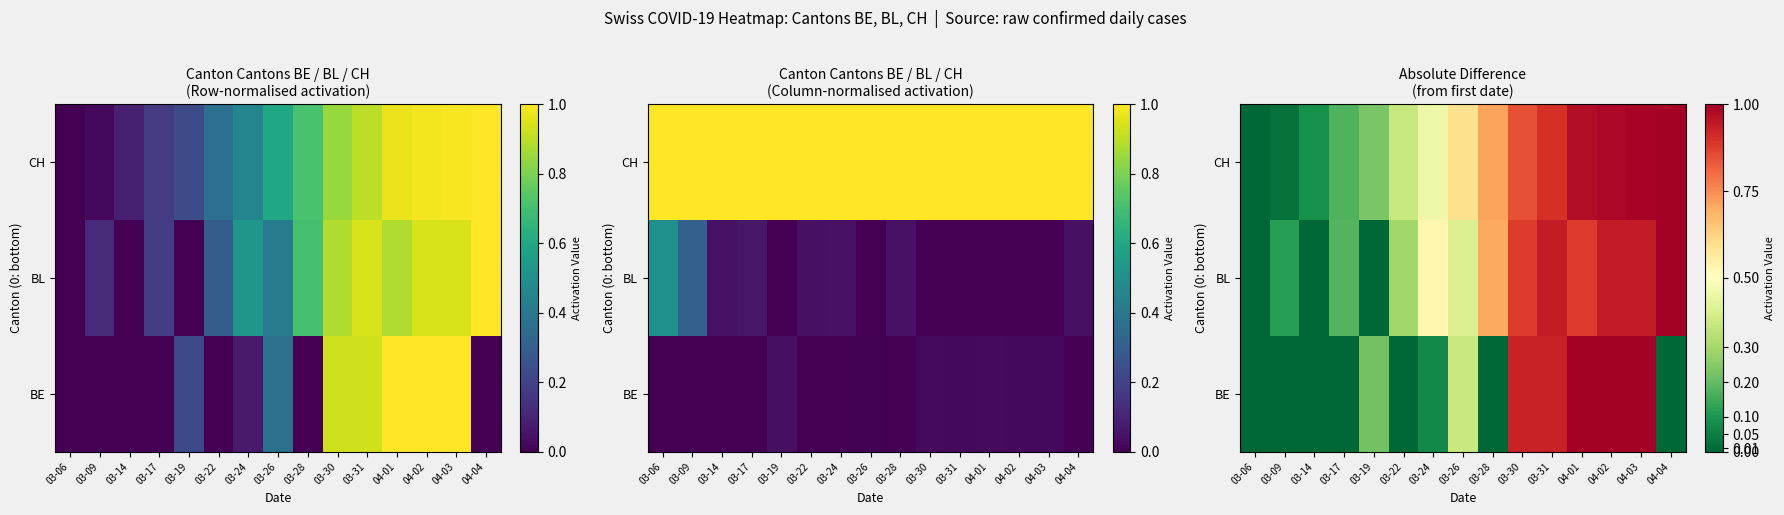

Which category has the lowest value in the CH series?

03-06